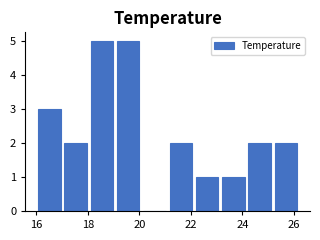

Reading left to right, list every bar in this chart as the range it spans on the x-axis followed by its height. Neither the bar edges nor the heights are printed on the chart, so give them approximately, as read against the axes.

16.00 to 17.02: 3
17.02 to 18.04: 2
18.04 to 19.06: 5
19.06 to 20.08: 5
20.08 to 21.10: 0
21.10 to 22.12: 2
22.12 to 23.14: 1
23.14 to 24.16: 1
24.16 to 25.18: 2
25.18 to 26.20: 2